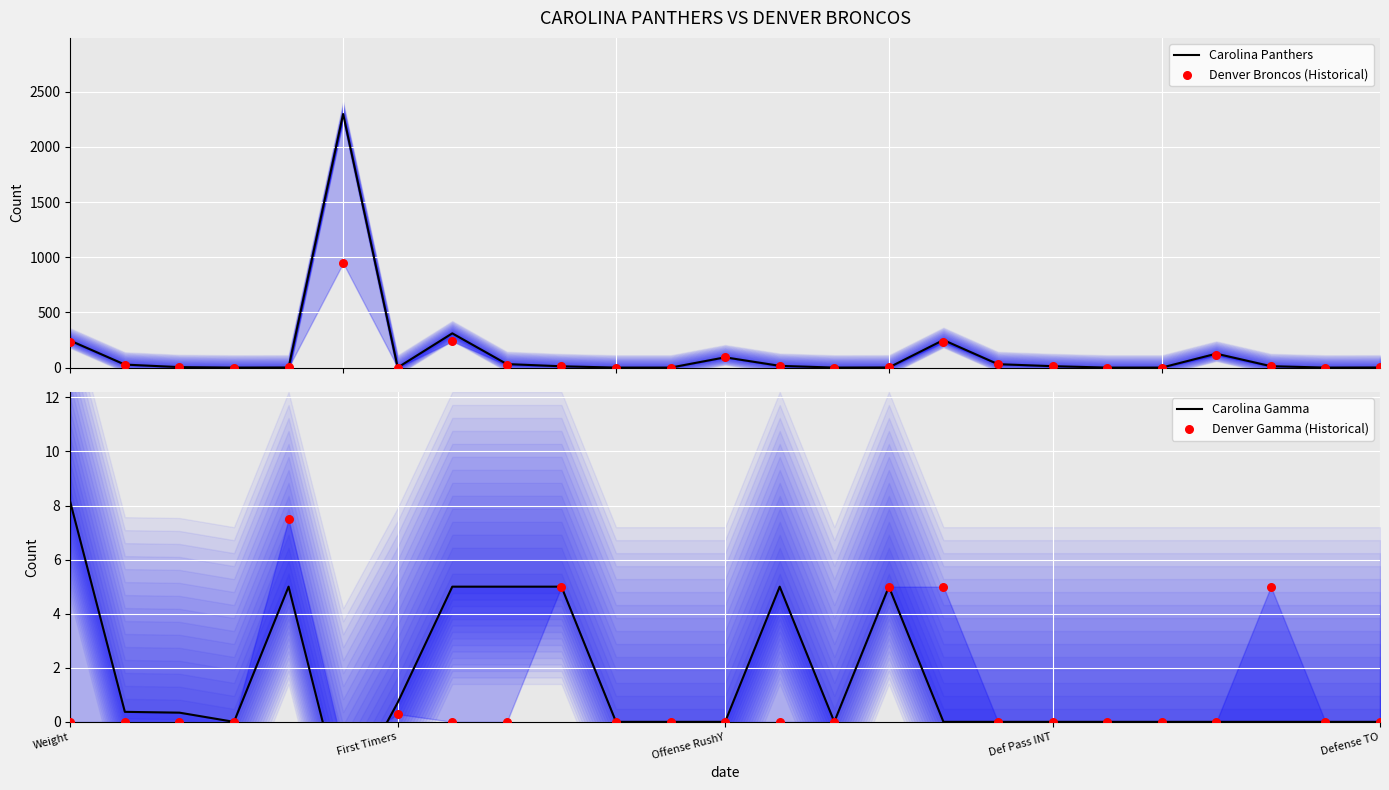

What are all the series names shown in the legend?

Carolina Panthers, Denver Broncos (Historical), Carolina Gamma, Denver Gamma (Historical)